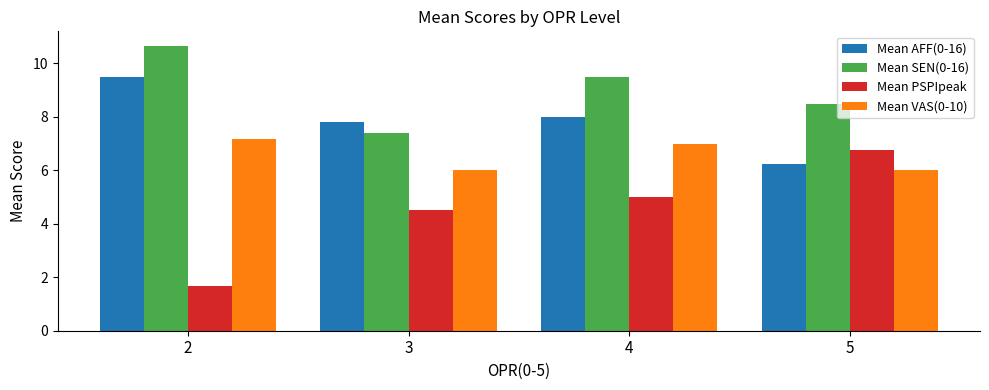

At which category does the chart reach its minimum across all series?

2